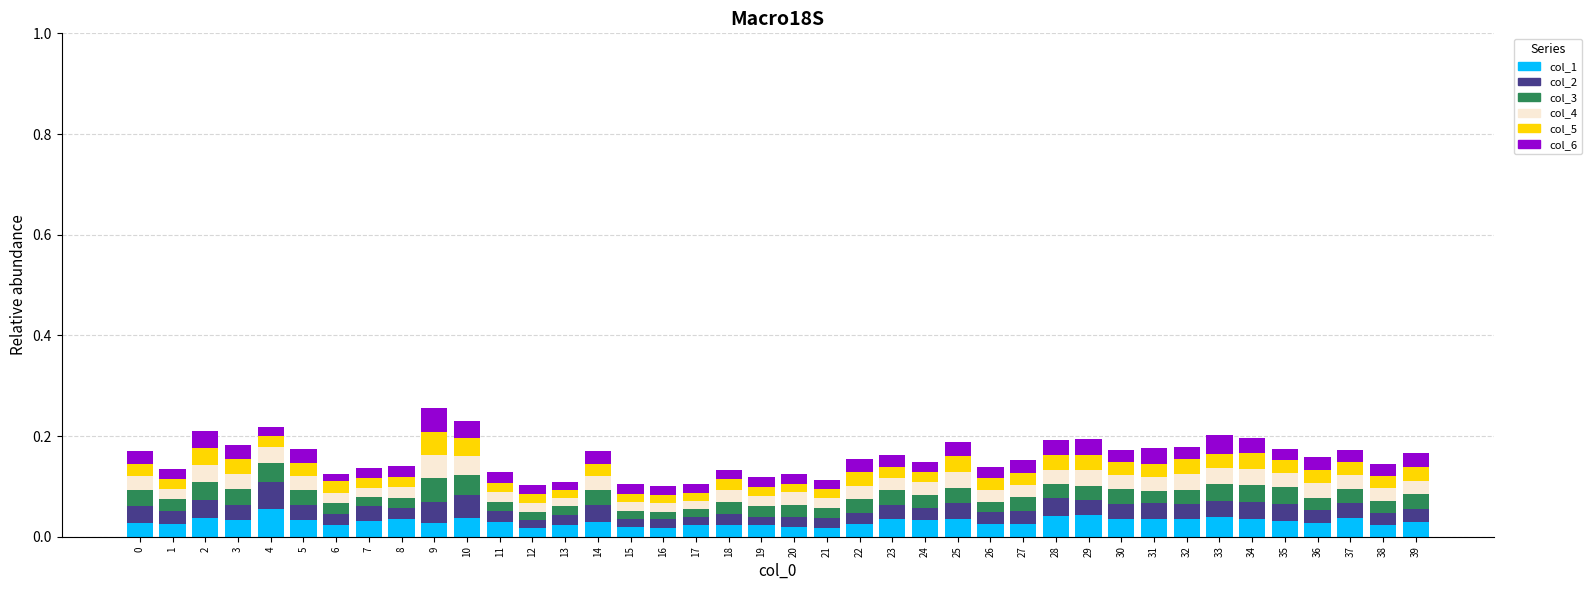

Is it true that Series 5 equals 0.0 at 3?

False